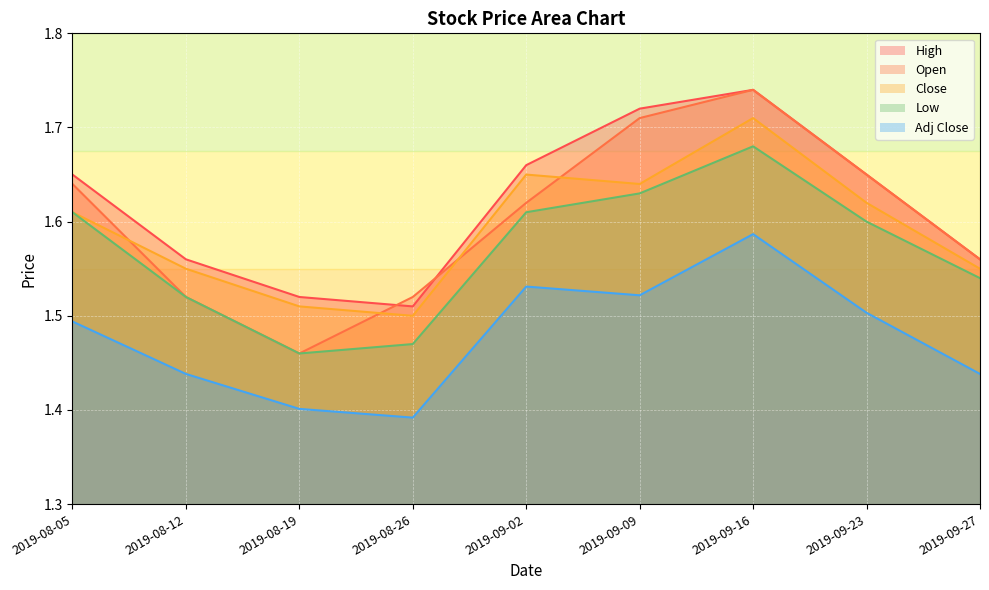

At how many categories does at least one series exceed 1?

9